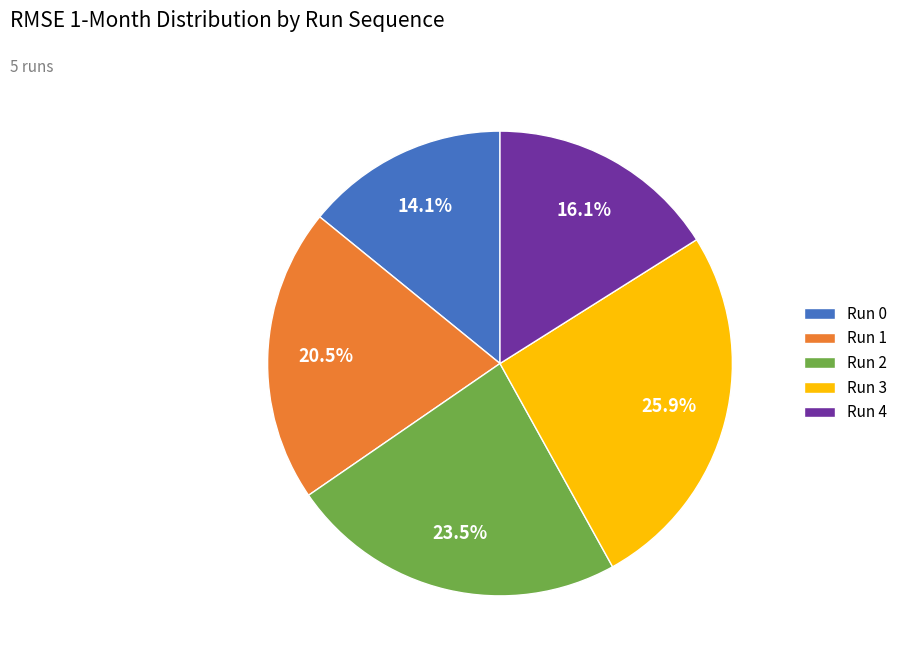

To the nearest percent, what is the average slice percentage?

20%